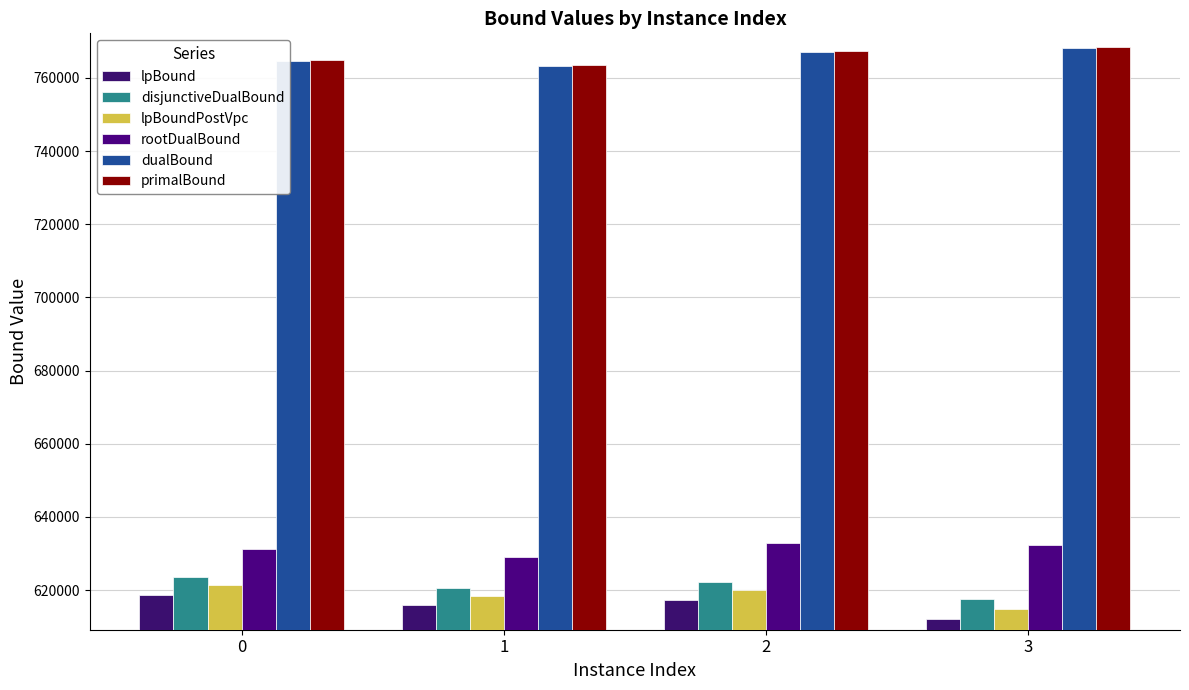

At which label does primalBound reach its minimum?

1